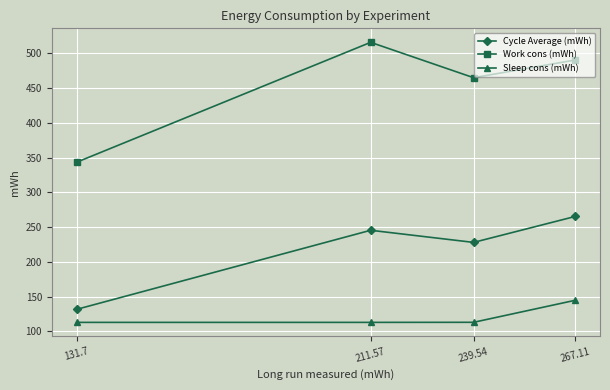

What is the value of the Sleep cons (mWh) point at the 4th from the left?

144.7